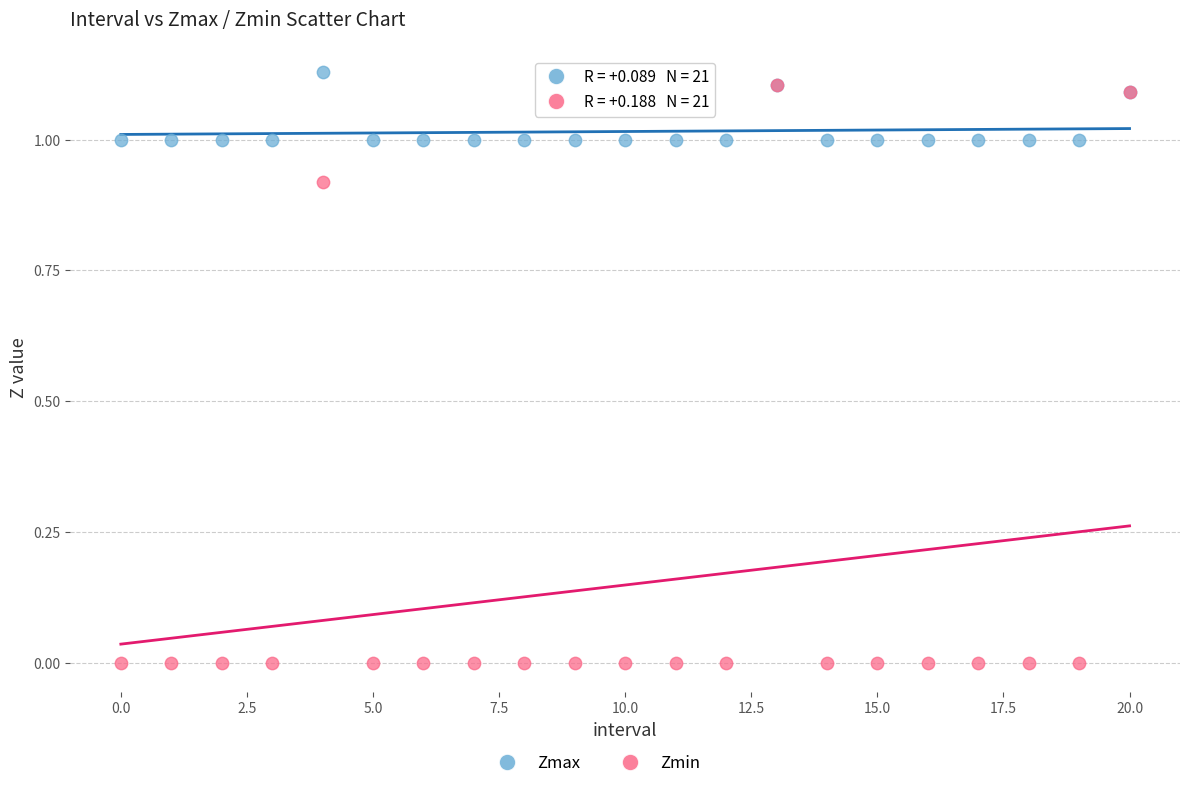

Which series reaches the maximum Y coordinate?

Zmax